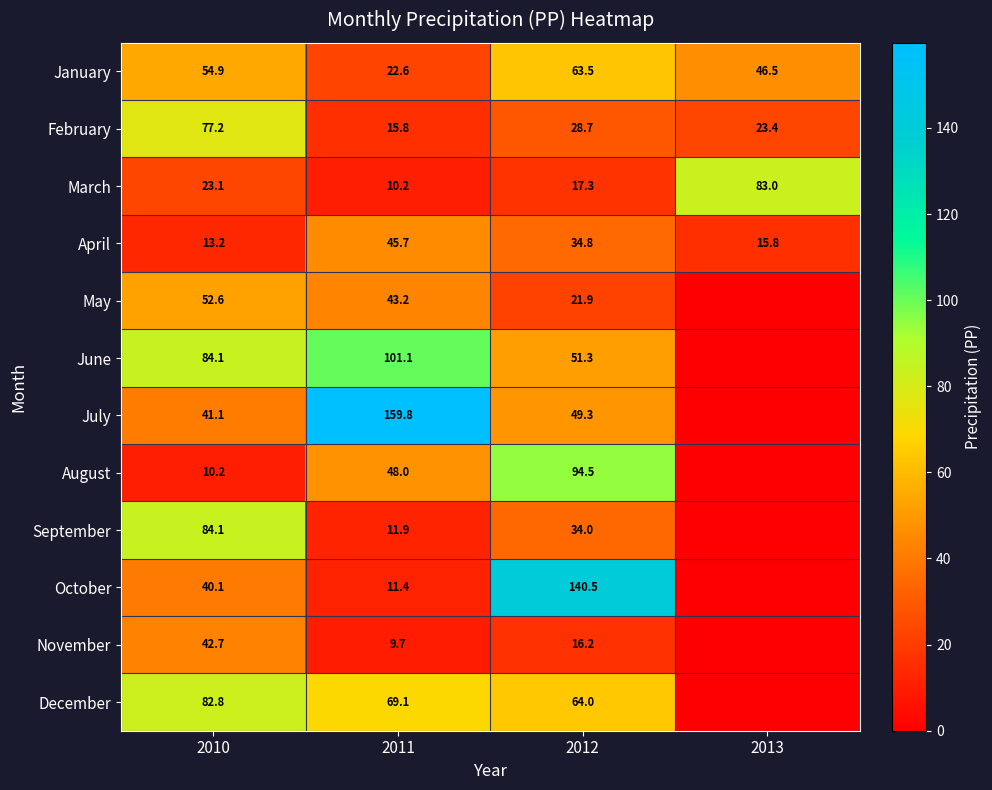

At which label does April reach its minimum?

2010